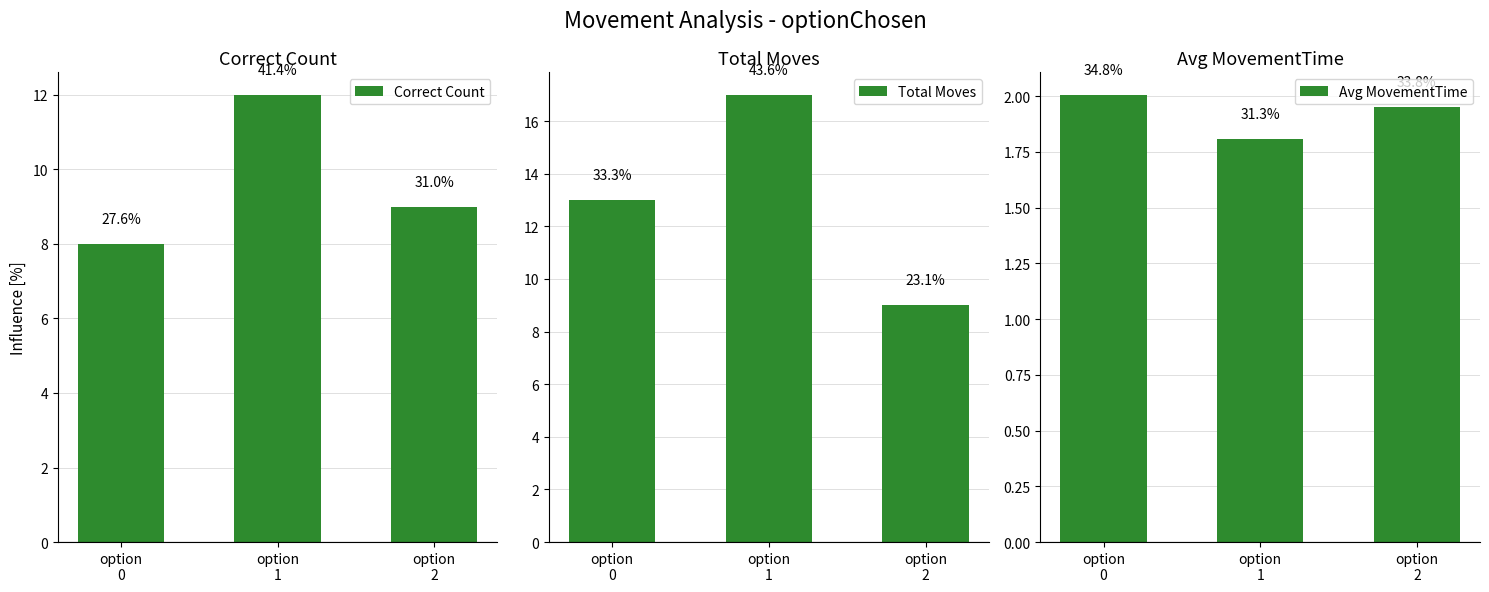

What is the average value of the Total Moves series?

13.0